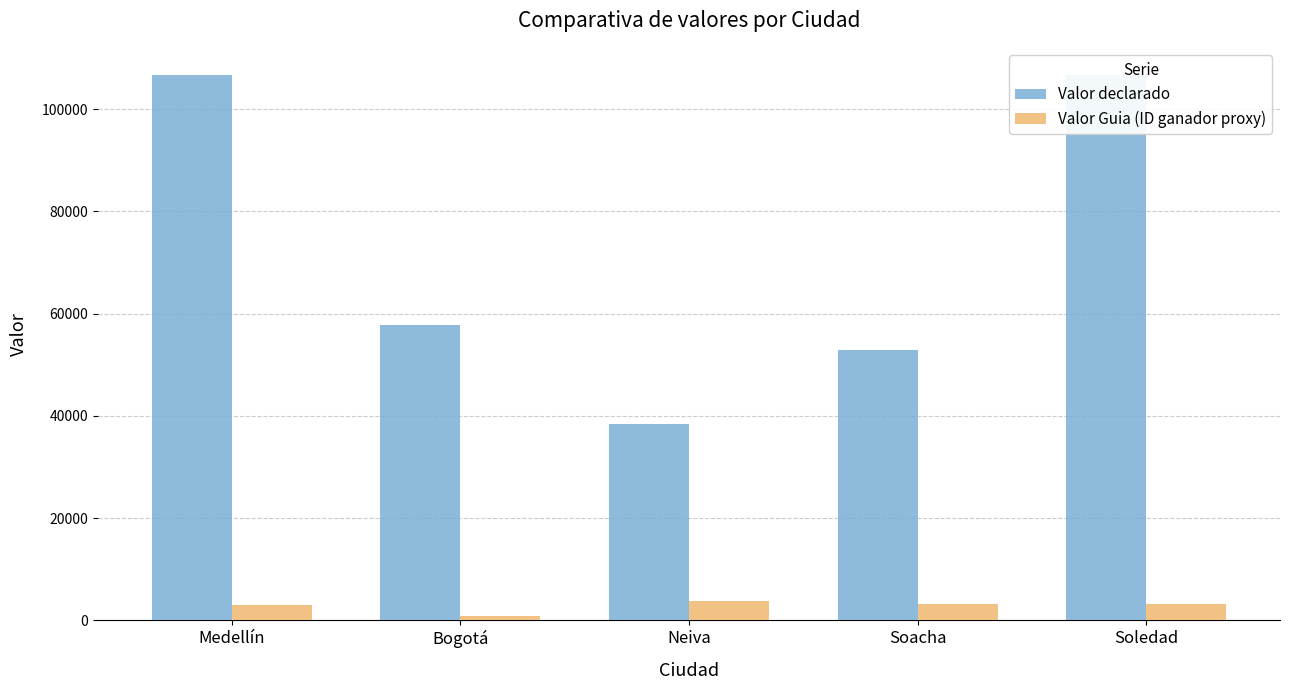

What is the sum of the Valor Guia (ID ganador proxy) values at Medellín and Soledad?

6208